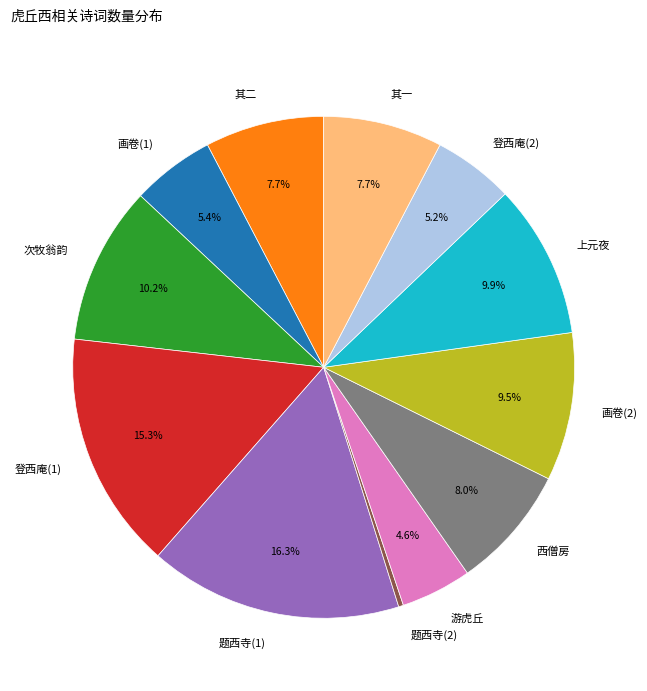

Combined, do 画卷(1) and 上元夜 account for over 50%?

No